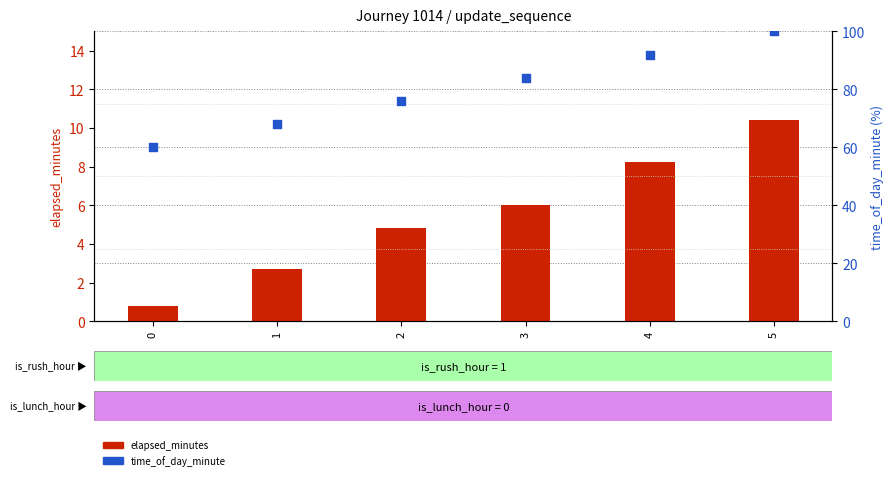

Which series reaches the maximum Y coordinate?

time_of_day_minute